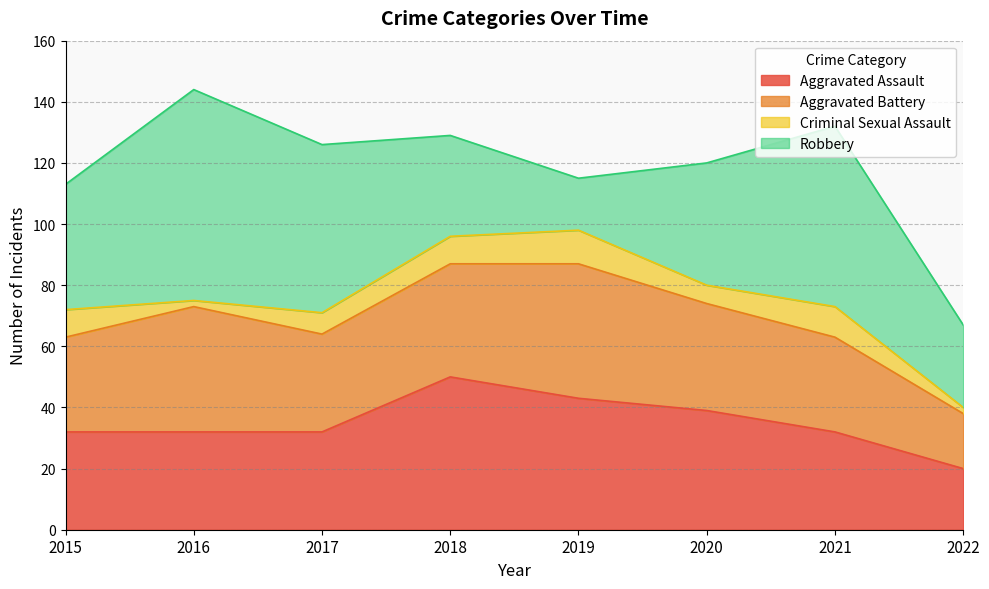

Count the number of data series in this chart.

4